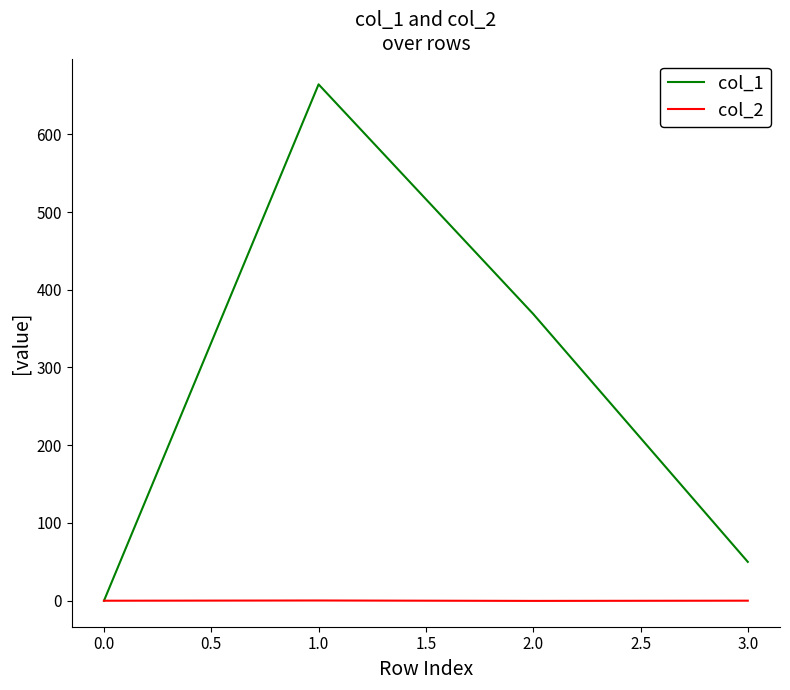

List the series in order of their overall mean, lowest first.

col_2, col_1